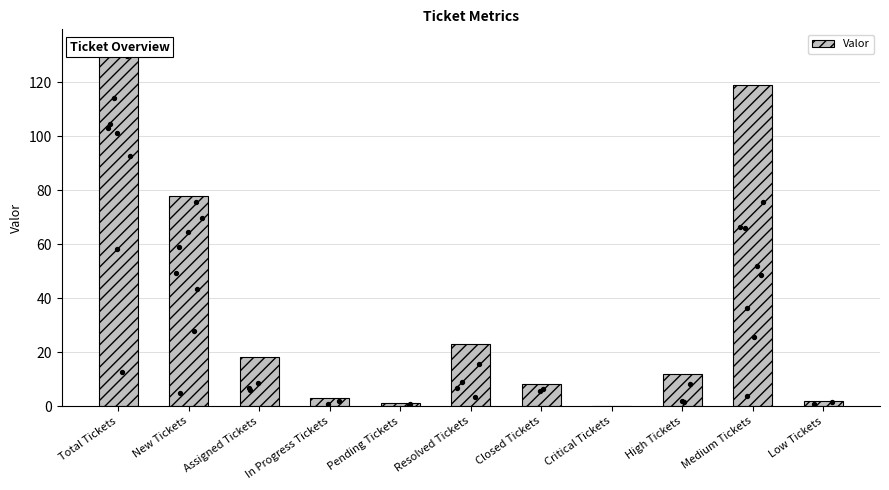

What is the change in value from Pending Tickets to Critical Tickets?

-1